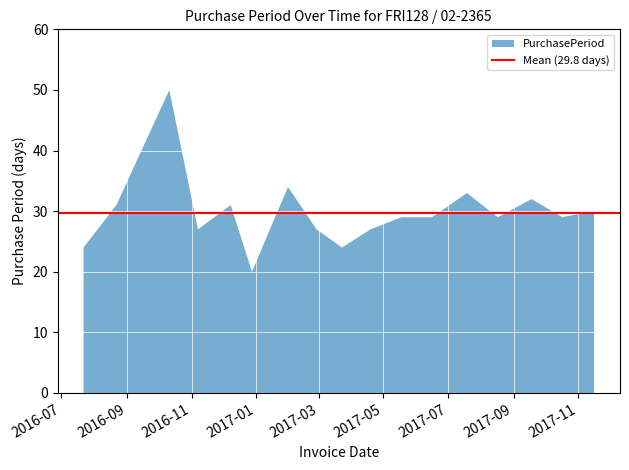

What is the label of the 12th point from the right?

2016-12-28